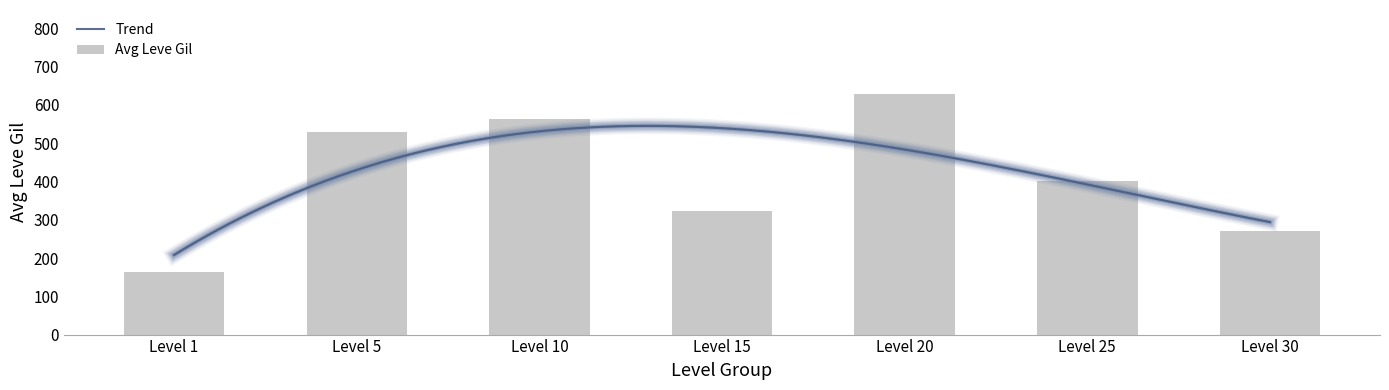

Is it true that Avg Leve Gil equals 881.5 at Level 20?

False